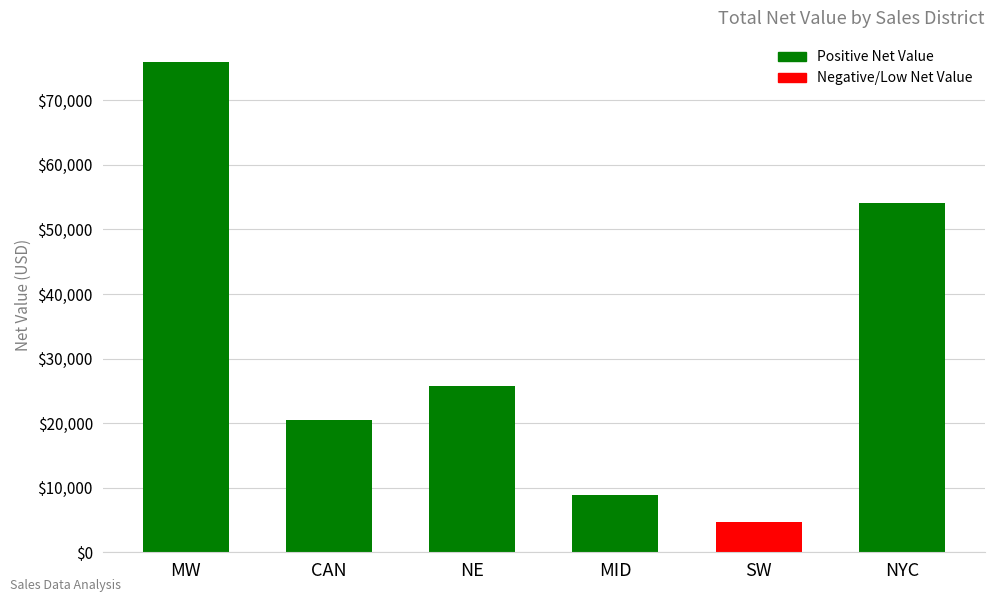

How many data points are above 25753?

3